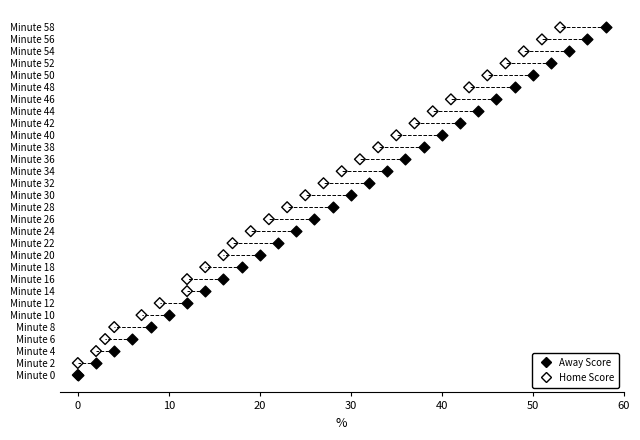

What are all the series names shown in the legend?

Away Score, Home Score